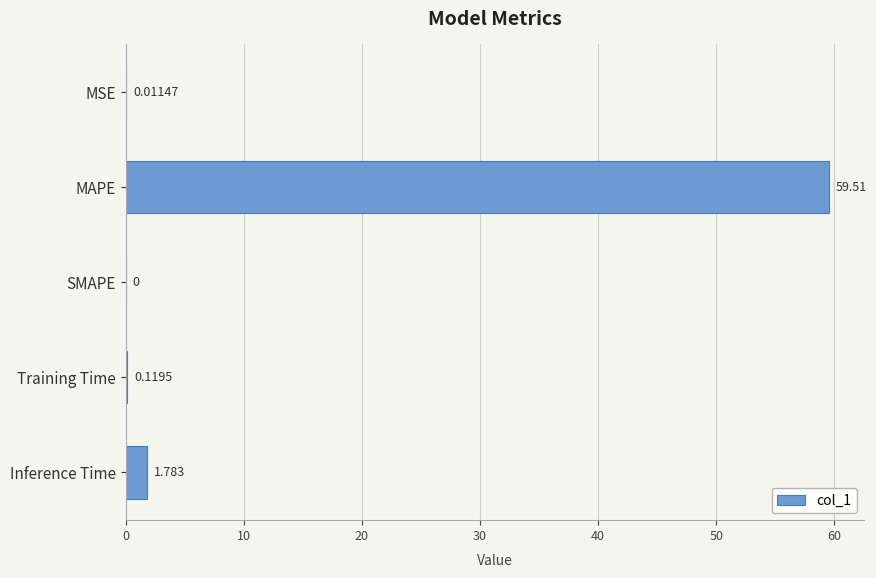

Which has a higher value, SMAPE or Inference Time?

Inference Time